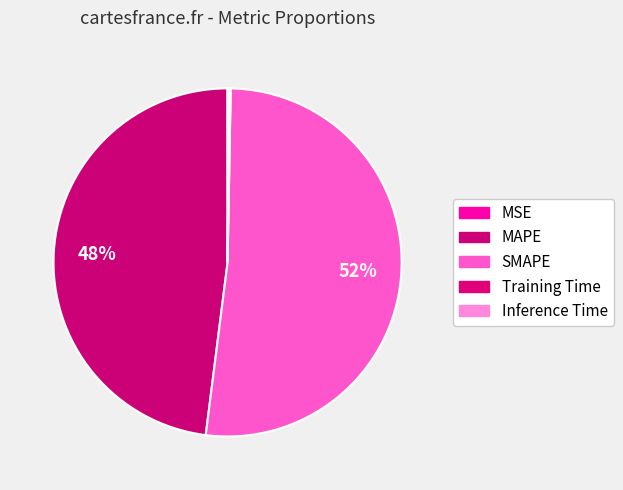

Which category has the biggest portion of the pie?

SMAPE